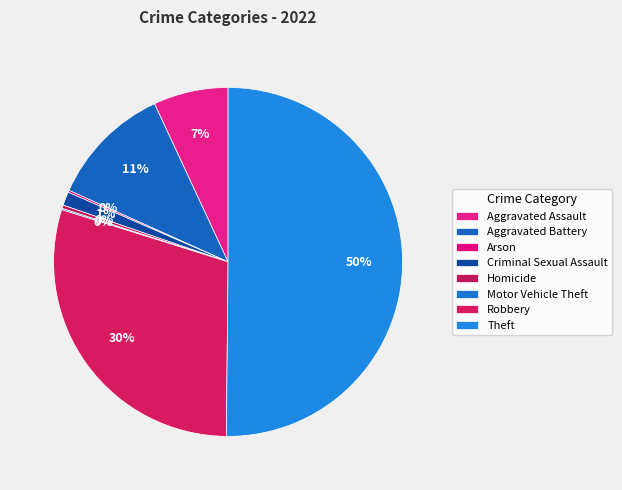

Does Theft account for over 50% of the chart?

Yes